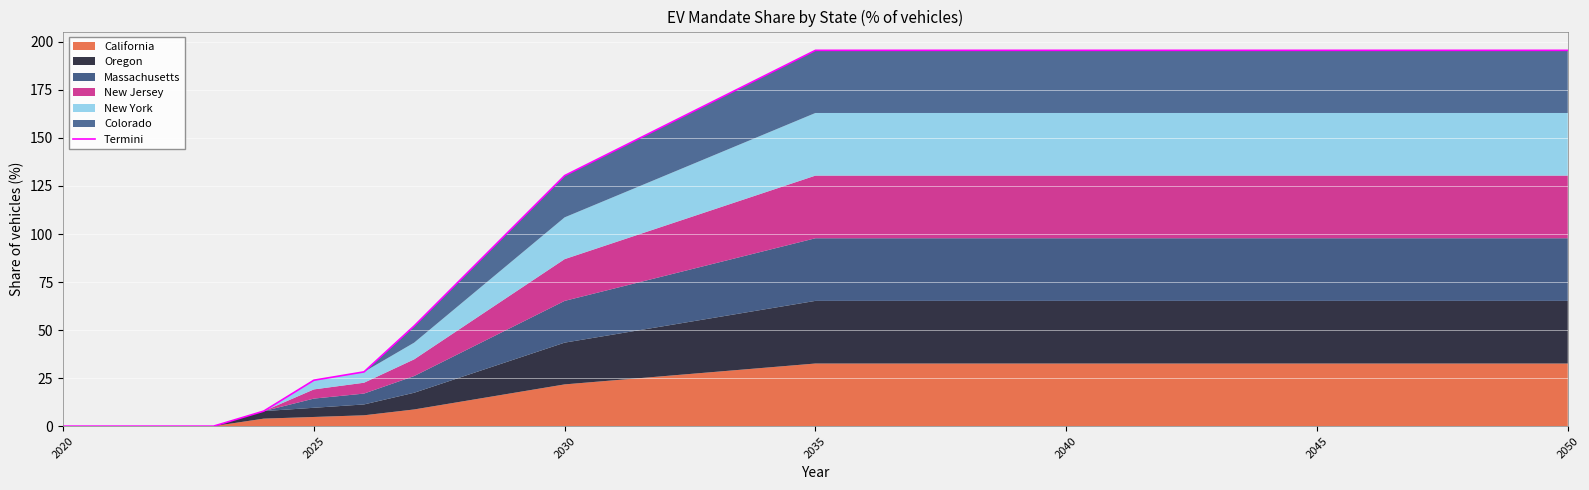

Which category has the lowest value across all series?

2020